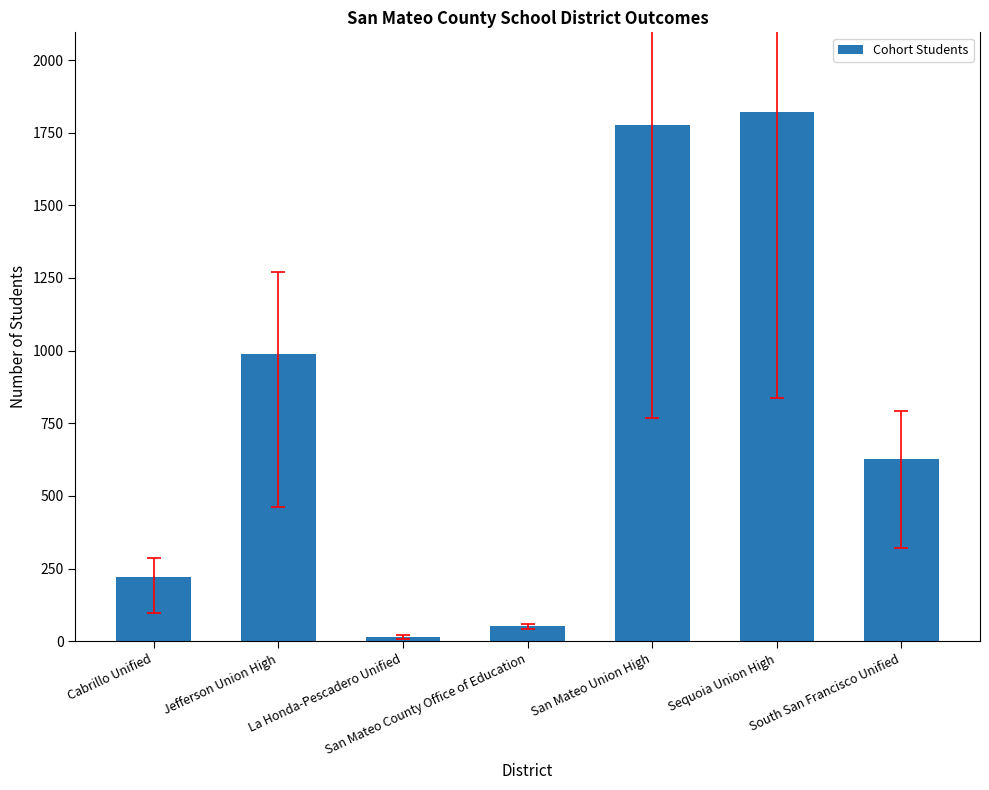

What is the value of the 3rd bar from the left?

16